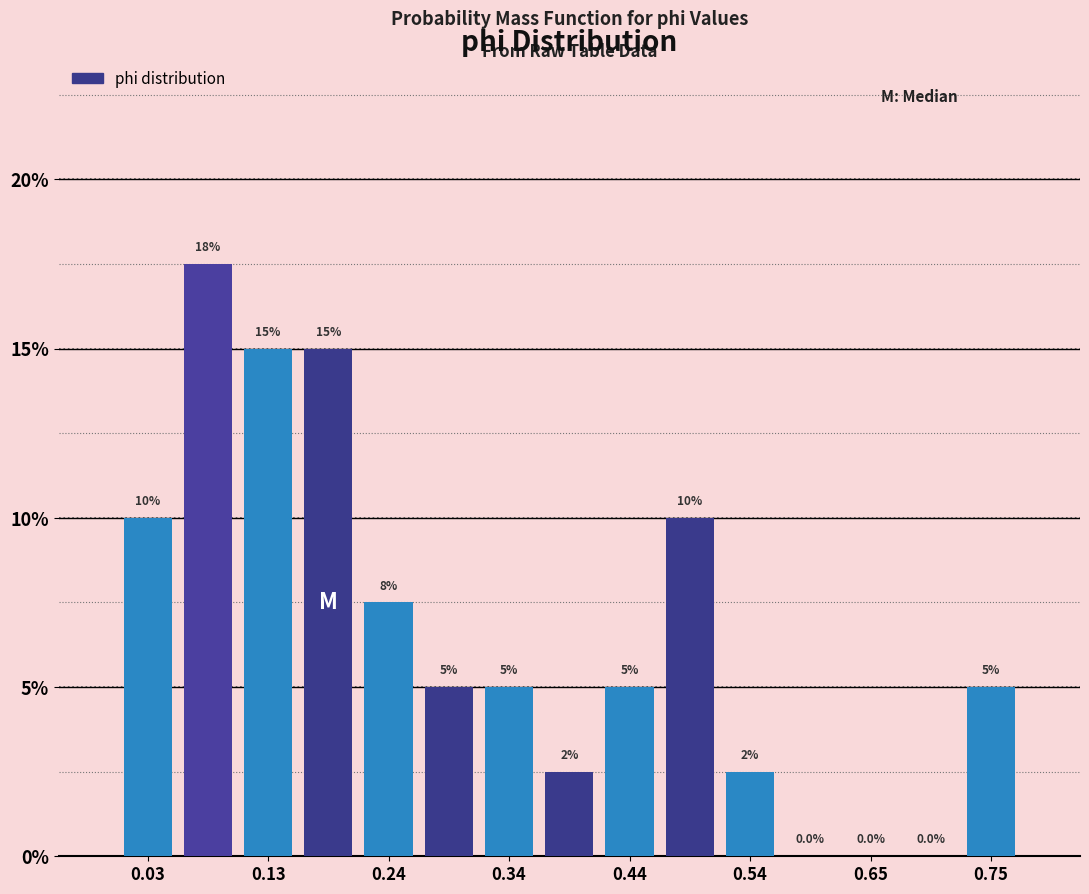

Read against the x-axis, roughly where is the centre of the tallest bar?

0.08